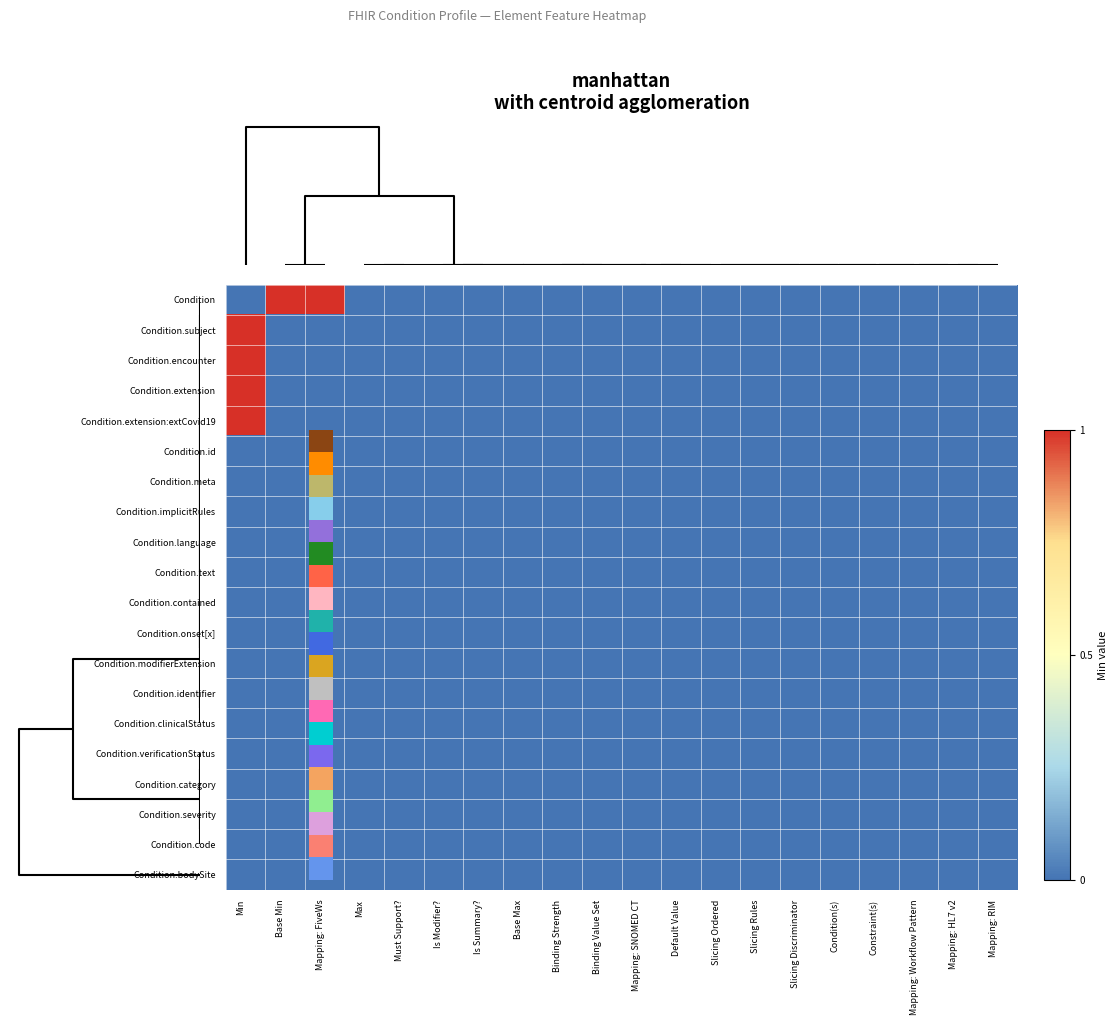

Which series has the largest total across all categories?

Condition